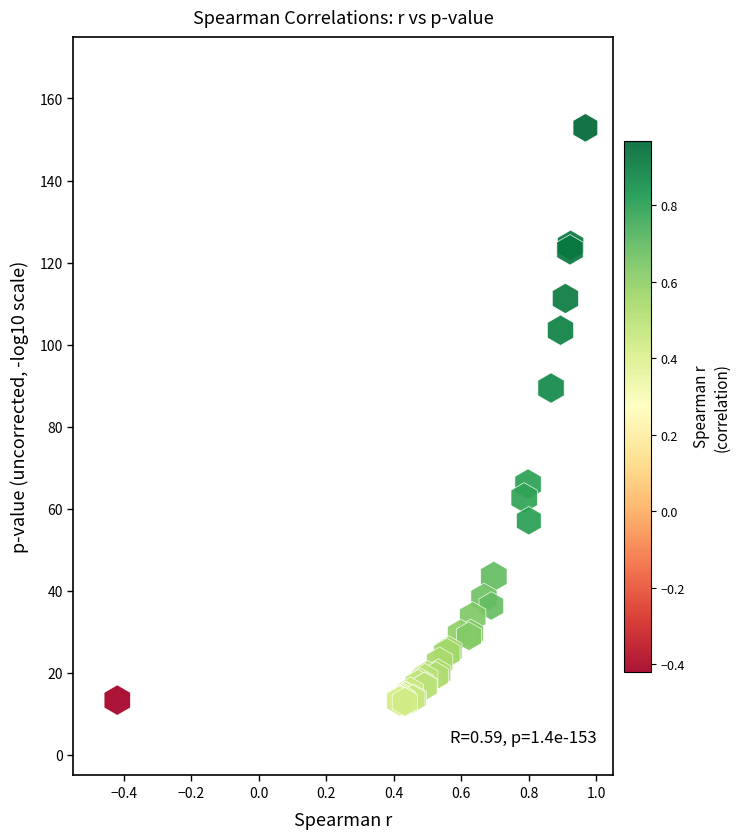

What Y value in the scatter plot is closest to 82?

89.4